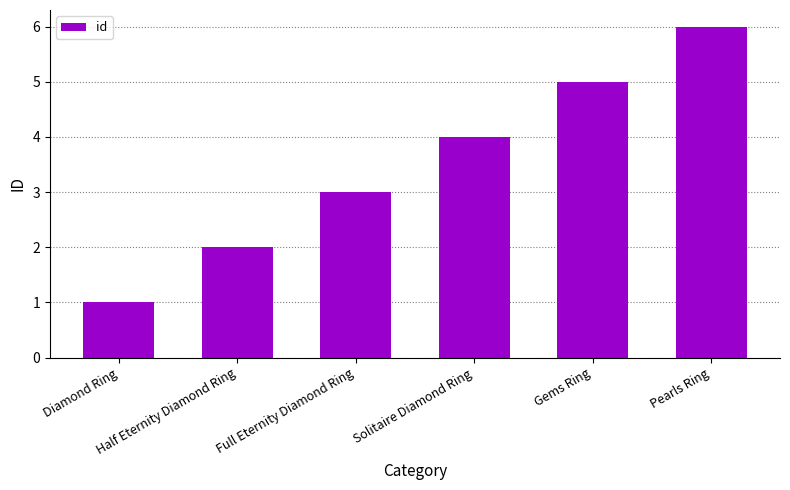

What is the change in value from Half Eternity Diamond Ring to Solitaire Diamond Ring?

+2